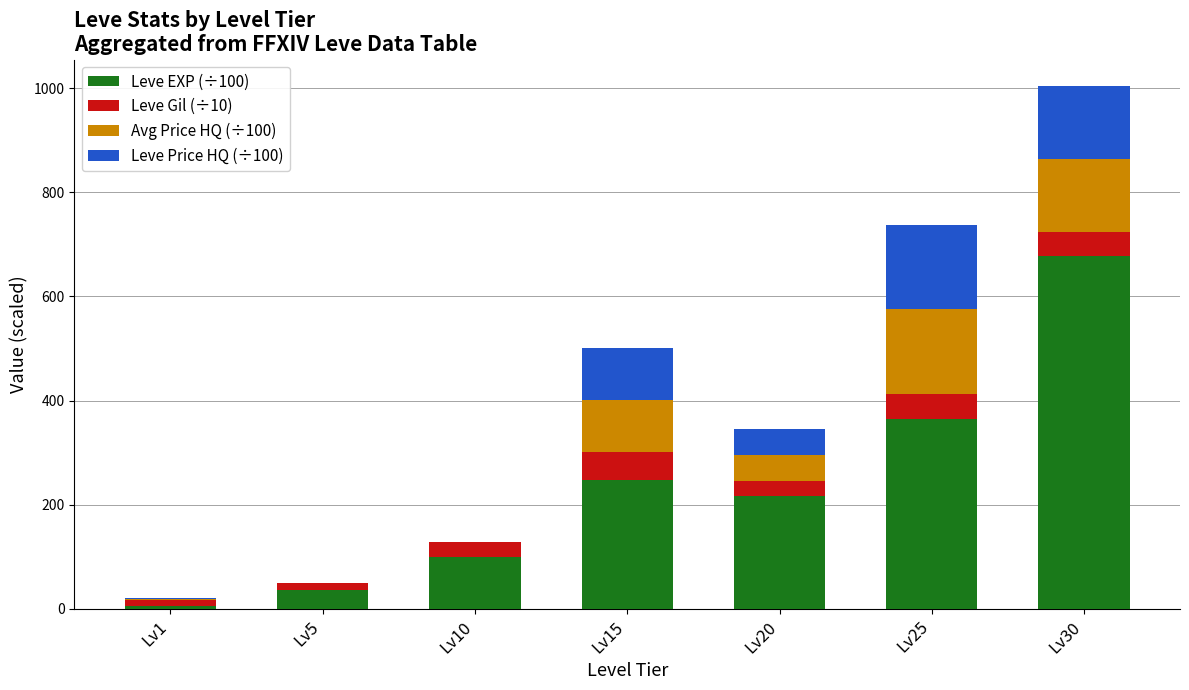

At which category is the sum across all series the highest?

Lv30